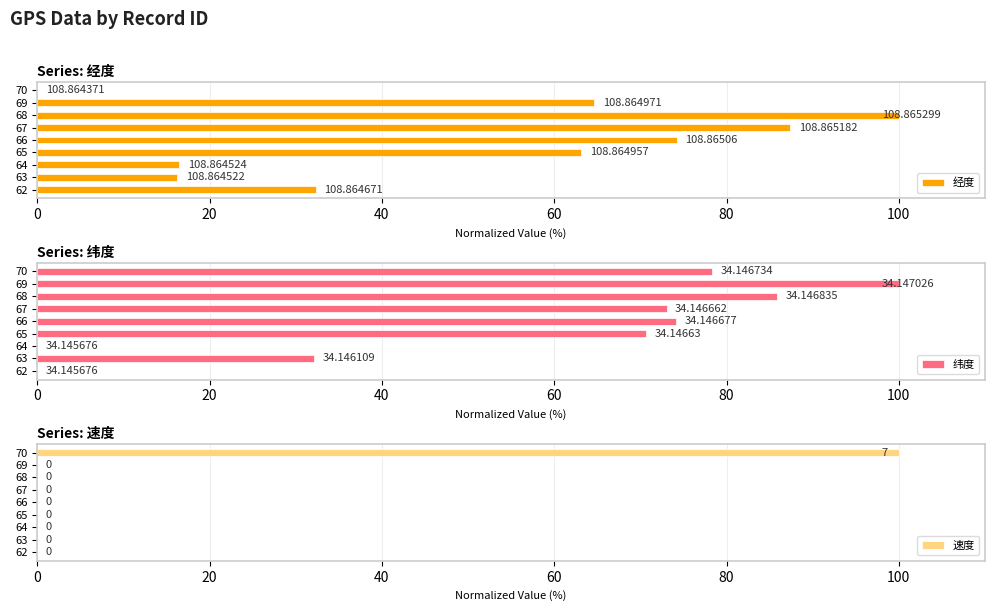

What is the maximum value for 经度?

100.0